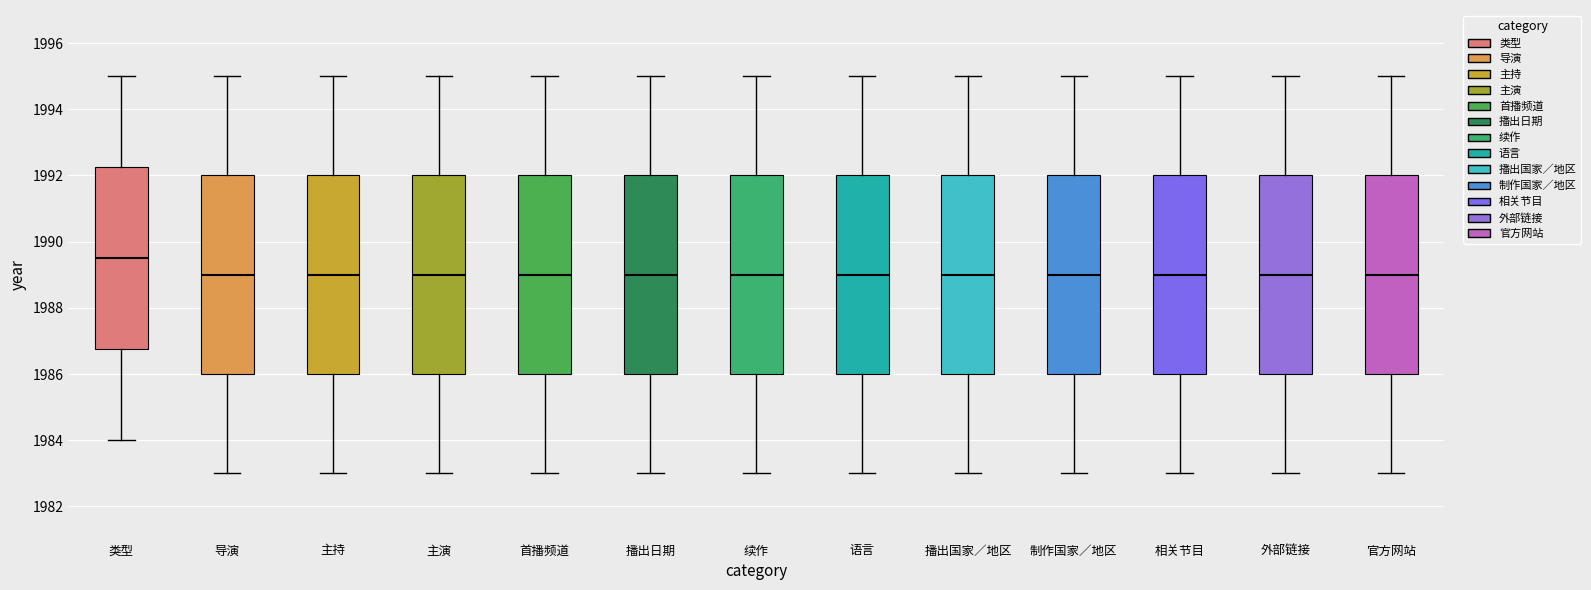

Reading left to right, read every box against the y-axis: the position of its median line, the range the box covers, and the ends of its whiskers. The values are not printed on the chart, so give them approximately, as read against the axis.

类型: median 1989.6, box 1986.8 to 1992.2, whiskers 1984.0 to 1995.0
导演: median 1989.0, box 1986.0 to 1992.0, whiskers 1983.0 to 1995.0
主持: median 1989.0, box 1986.0 to 1992.0, whiskers 1983.0 to 1995.0
主演: median 1989.0, box 1986.0 to 1992.0, whiskers 1983.0 to 1995.0
首播频道: median 1989.0, box 1986.0 to 1992.0, whiskers 1983.0 to 1995.0
播出日期: median 1989.0, box 1986.0 to 1992.0, whiskers 1983.0 to 1995.0
续作: median 1989.0, box 1986.0 to 1992.0, whiskers 1983.0 to 1995.0
语言: median 1989.0, box 1986.0 to 1992.0, whiskers 1983.0 to 1995.0
播出国家／地区: median 1989.0, box 1986.0 to 1992.0, whiskers 1983.0 to 1995.0
制作国家／地区: median 1989.0, box 1986.0 to 1992.0, whiskers 1983.0 to 1995.0
相关节目: median 1989.0, box 1986.0 to 1992.0, whiskers 1983.0 to 1995.0
外部链接: median 1989.0, box 1986.0 to 1992.0, whiskers 1983.0 to 1995.0
官方网站: median 1989.0, box 1986.0 to 1992.0, whiskers 1983.0 to 1995.0